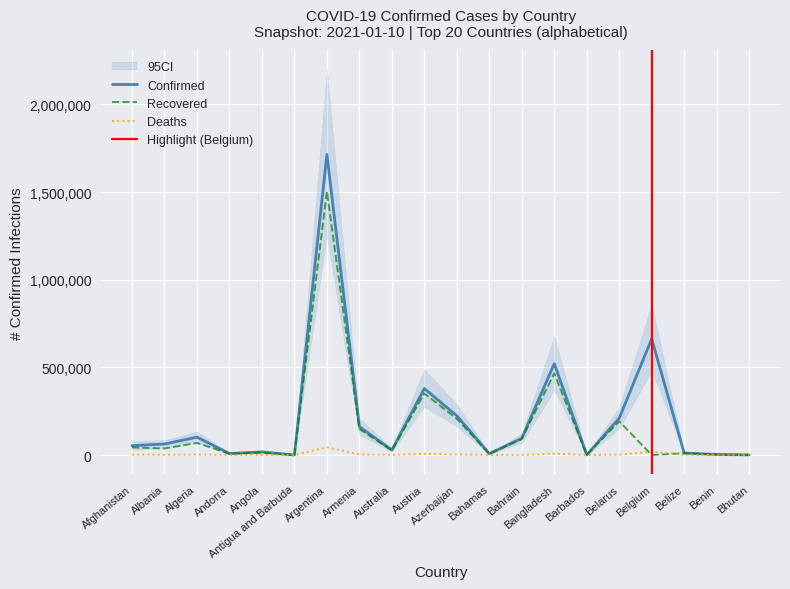

What is the sum of the Recovered values at Albania and Azerbaijan?

244415